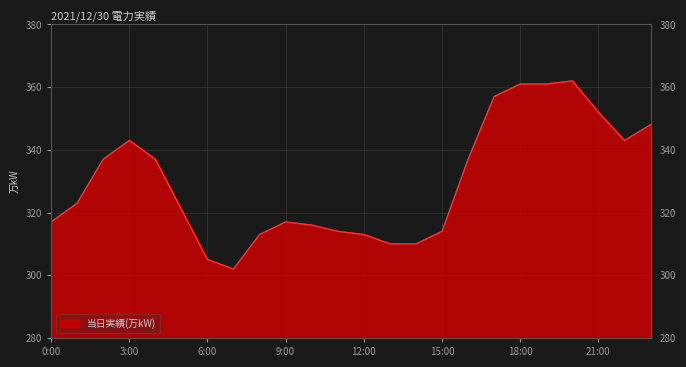

How many values are below 323?

12